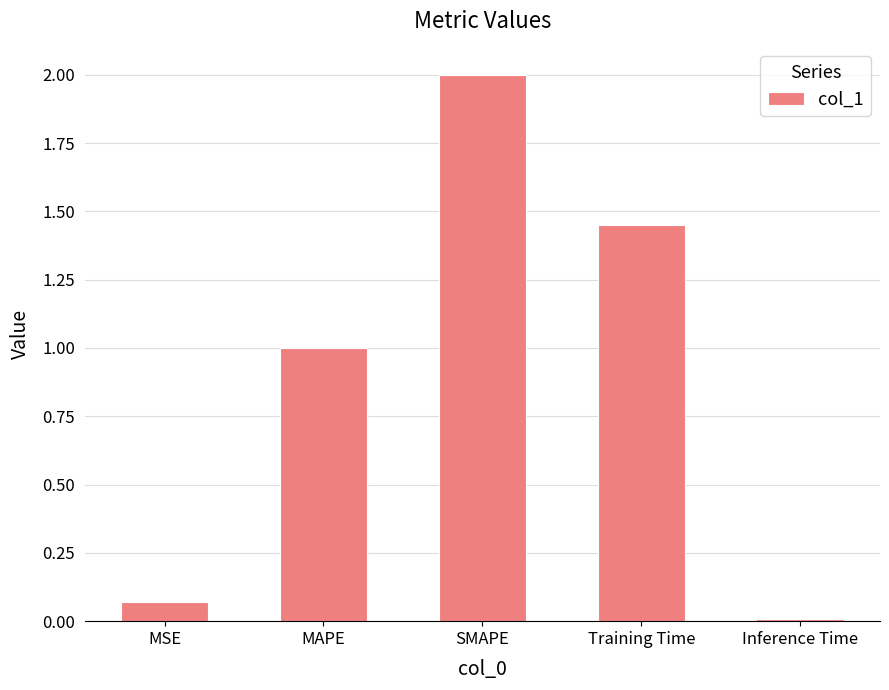

List the labels in order of value, smallest first.

Inference Time, MSE, MAPE, Training Time, SMAPE